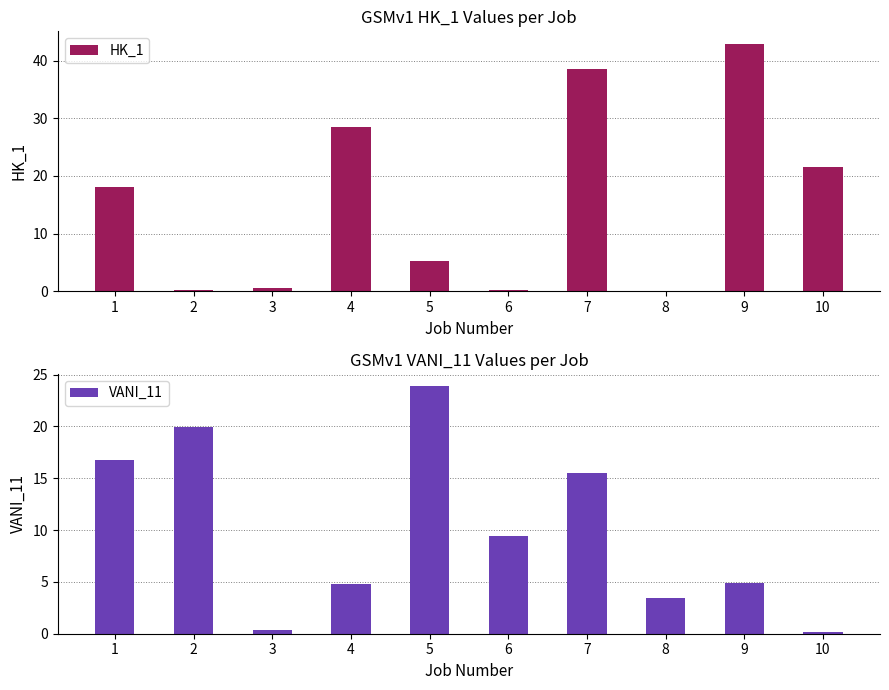

What is the value of the VANI_11 bar at the 3rd from the left?

0.3